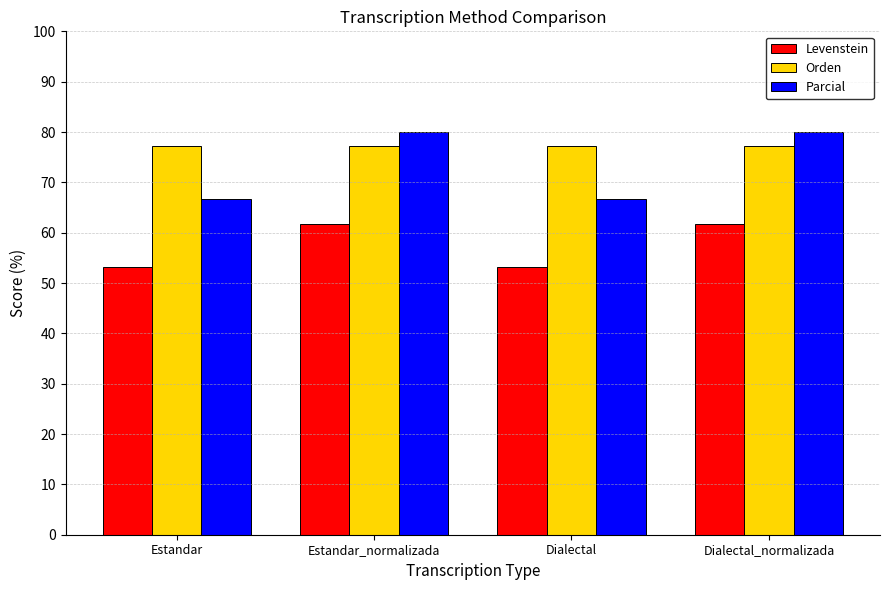

What is the label of the 3rd bar from the left?

Dialectal